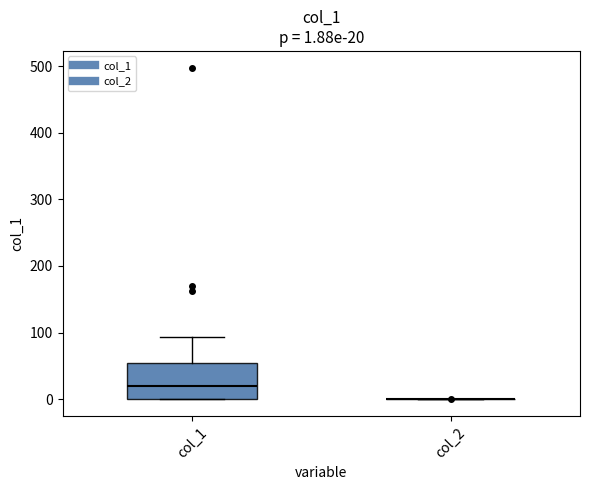

Which box is the tallest, from its lower edge to its upper edge?

col_1